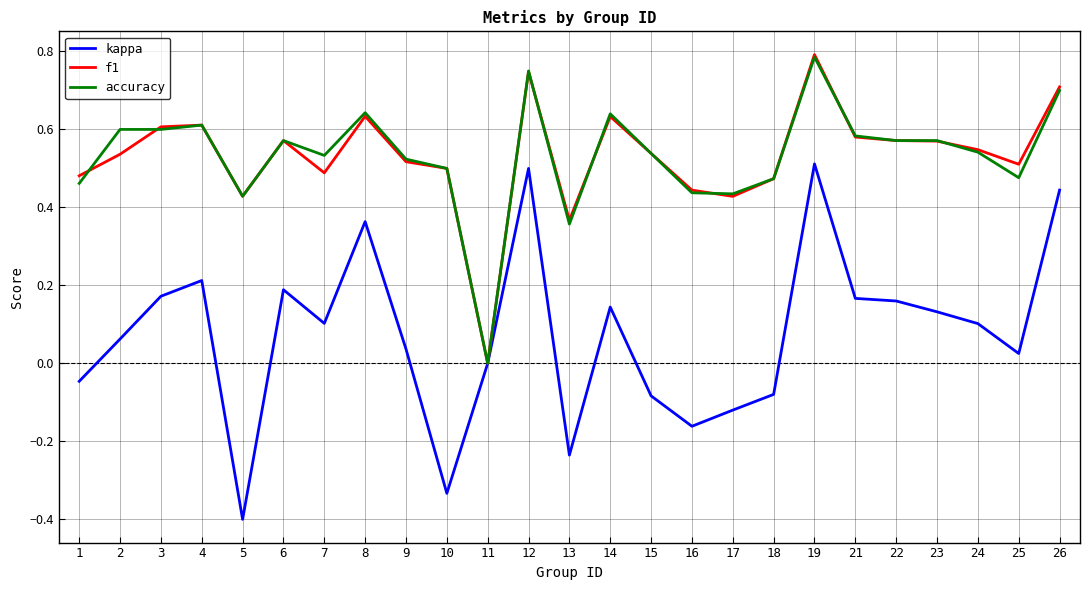

The value of f1 at 17 is 0.1. True or false?

False